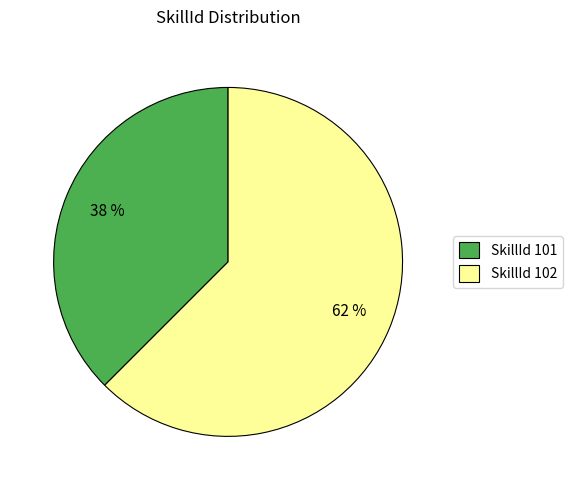

Combined, do SkillId 102 and SkillId 101 account for over 50%?

Yes